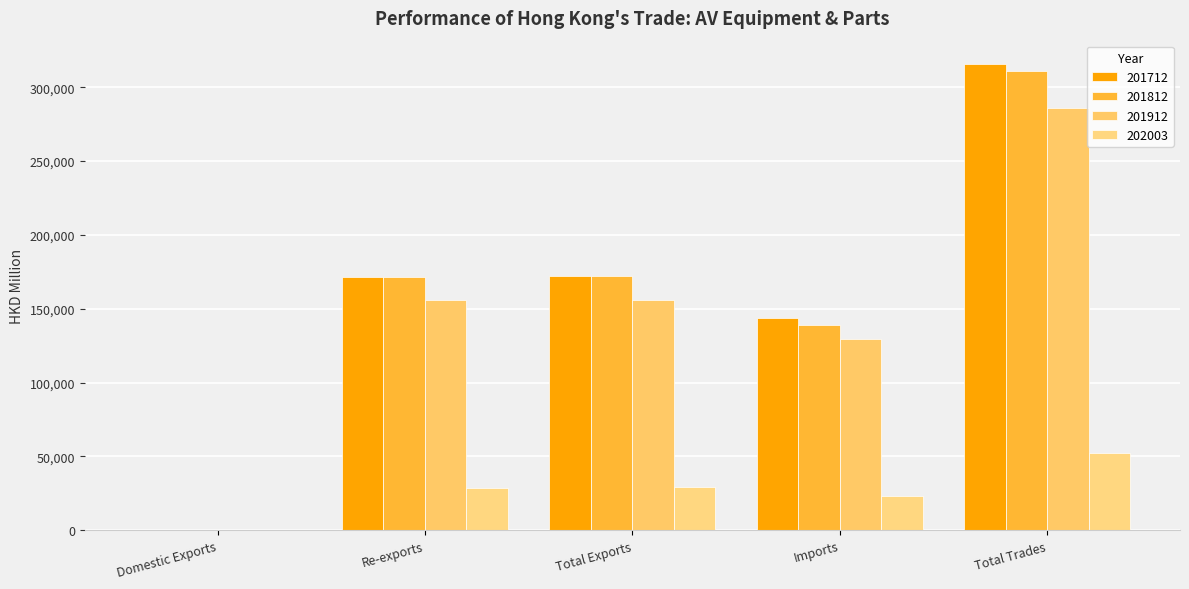

How many groups of bars are there?

5